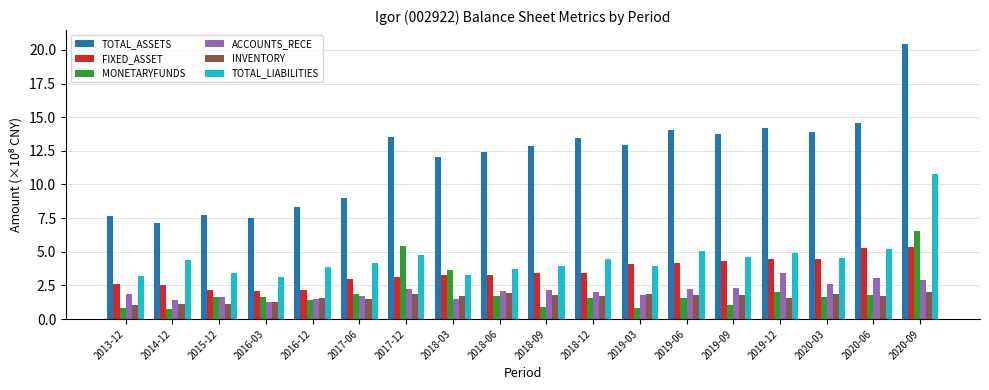

The INVENTORY series shows 1.5 at 2019-12. True or false?

True